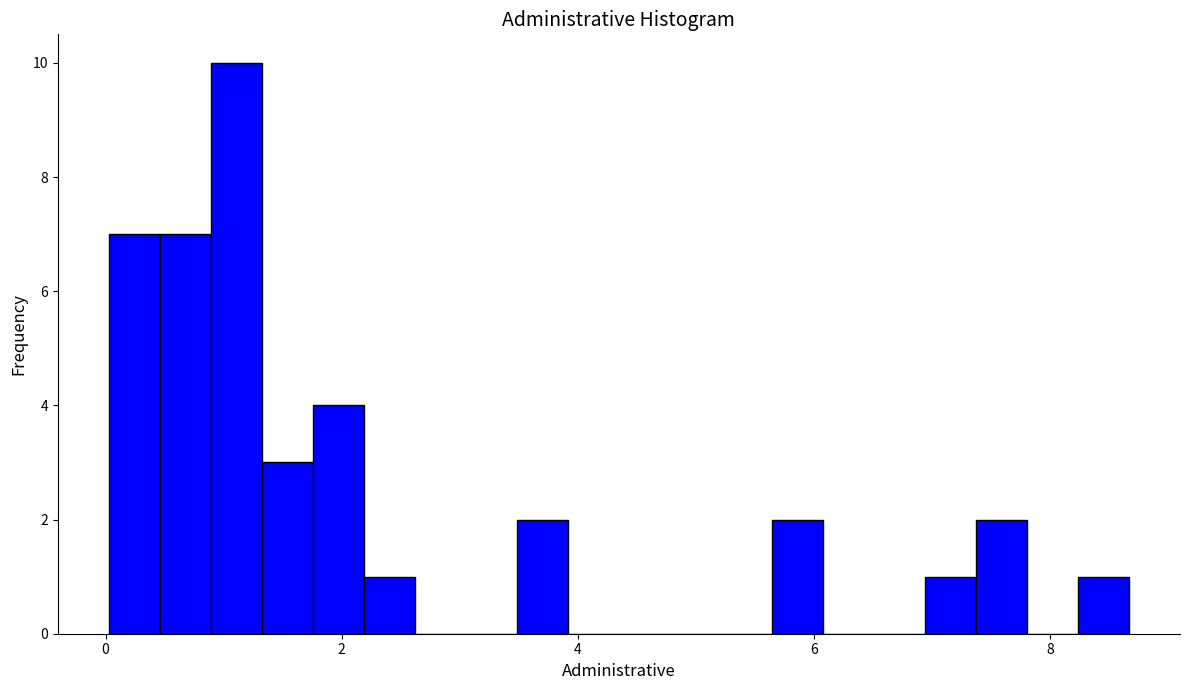

Around what value on the x-axis is the tallest bar? Give the approximate position of its centre, as read against the axis.

1.2